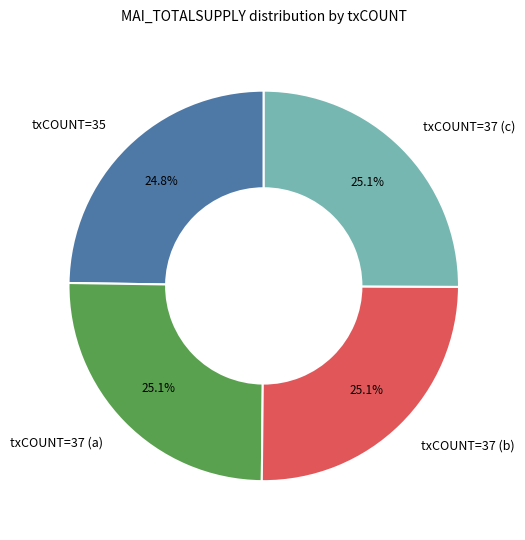

Does txCOUNT=37 (b) account for over 50% of the chart?

No